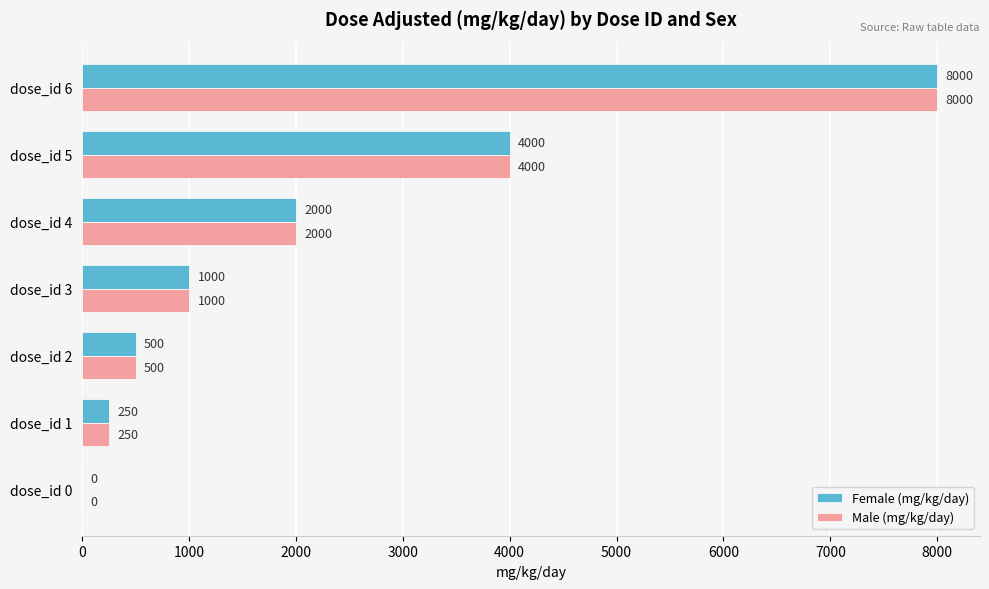

At which category is the sum across all series the highest?

dose_id 6